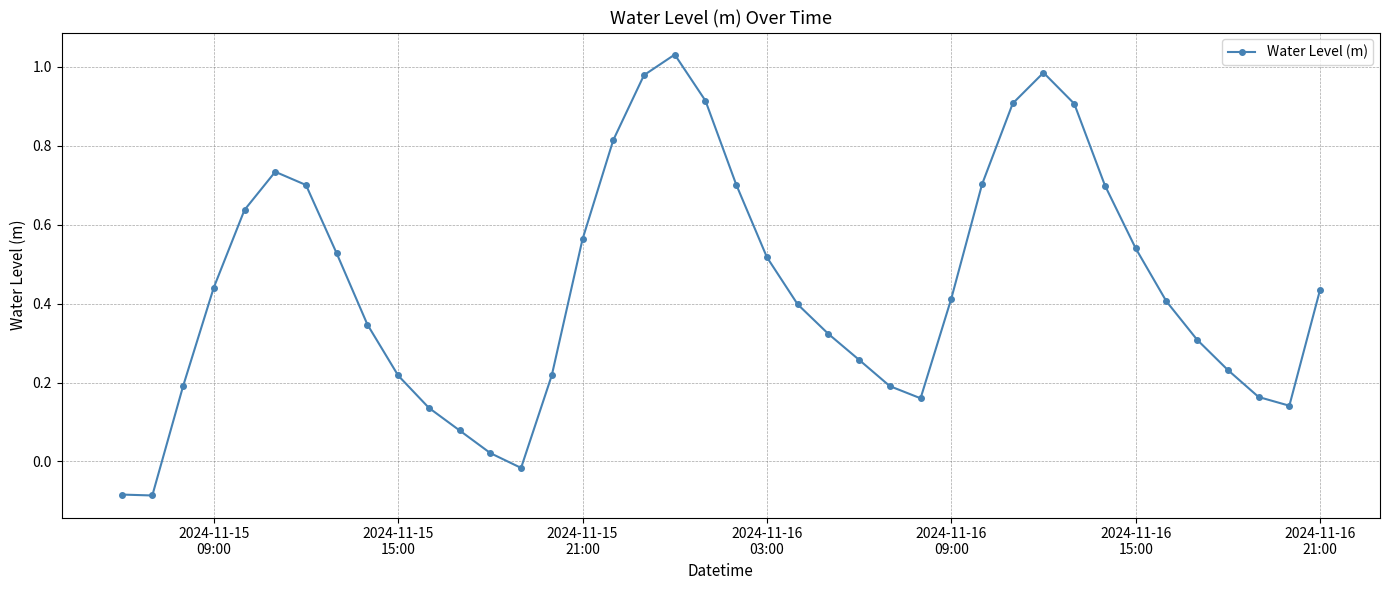

How many points are higher than both their immediate neighbors (excluding endpoints)?

3